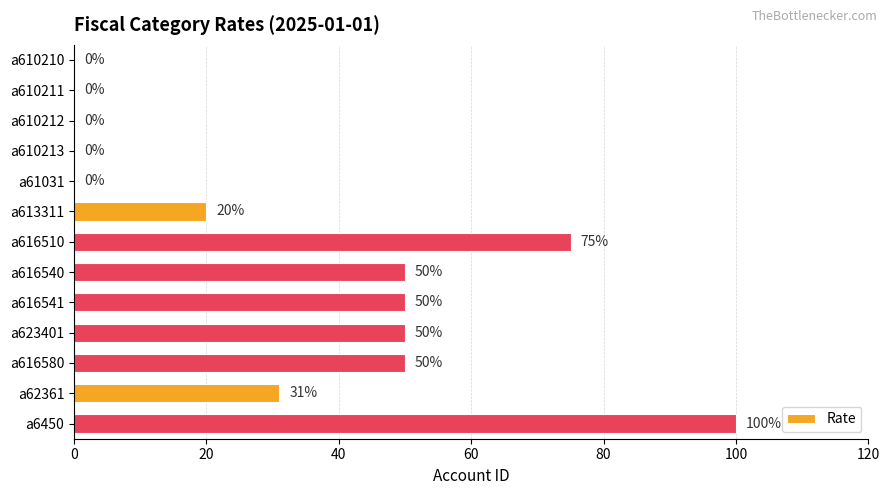

The chart shows a value of 28 at a623401. True or false?

False